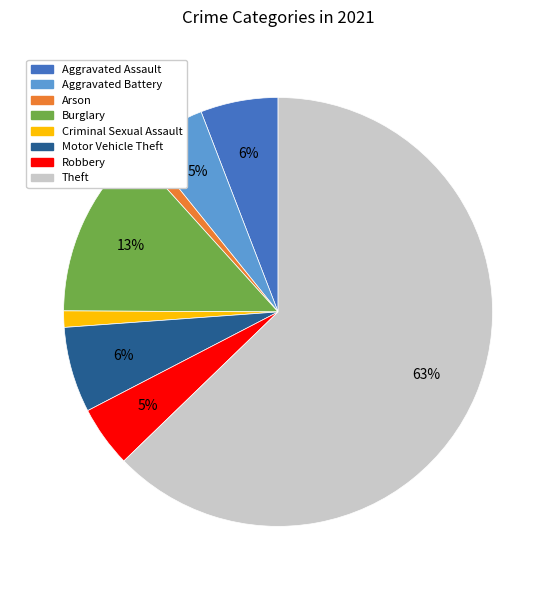

How many slices are in this pie chart?

8